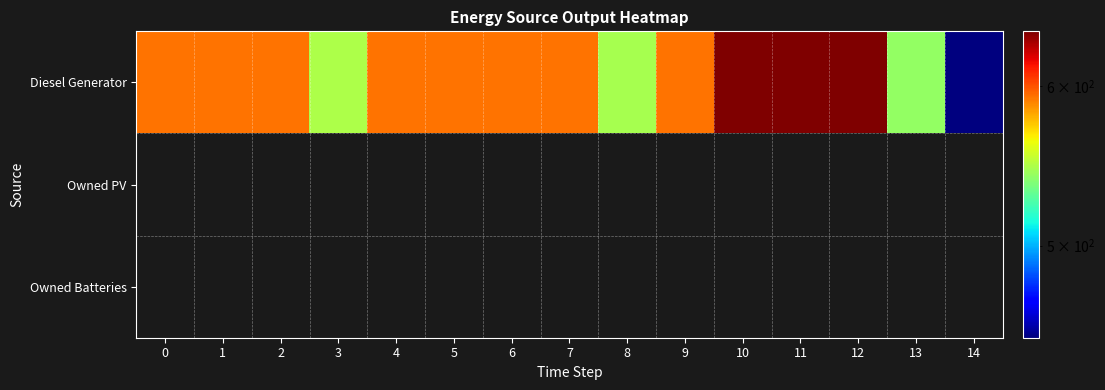

What is the difference between the Diesel Generator values at 3 and 9?

45.0